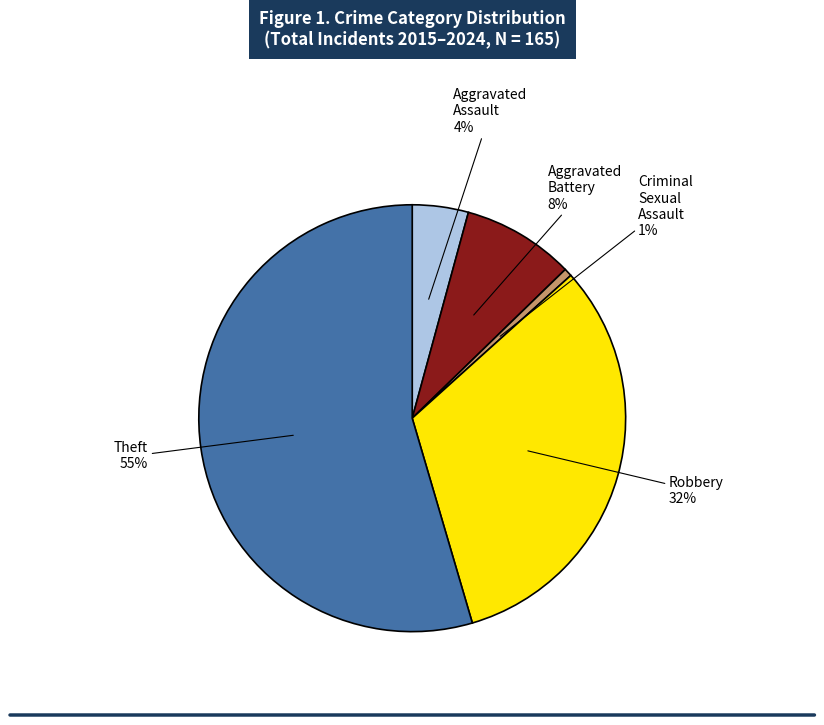

Does any single category account for the majority?

Yes